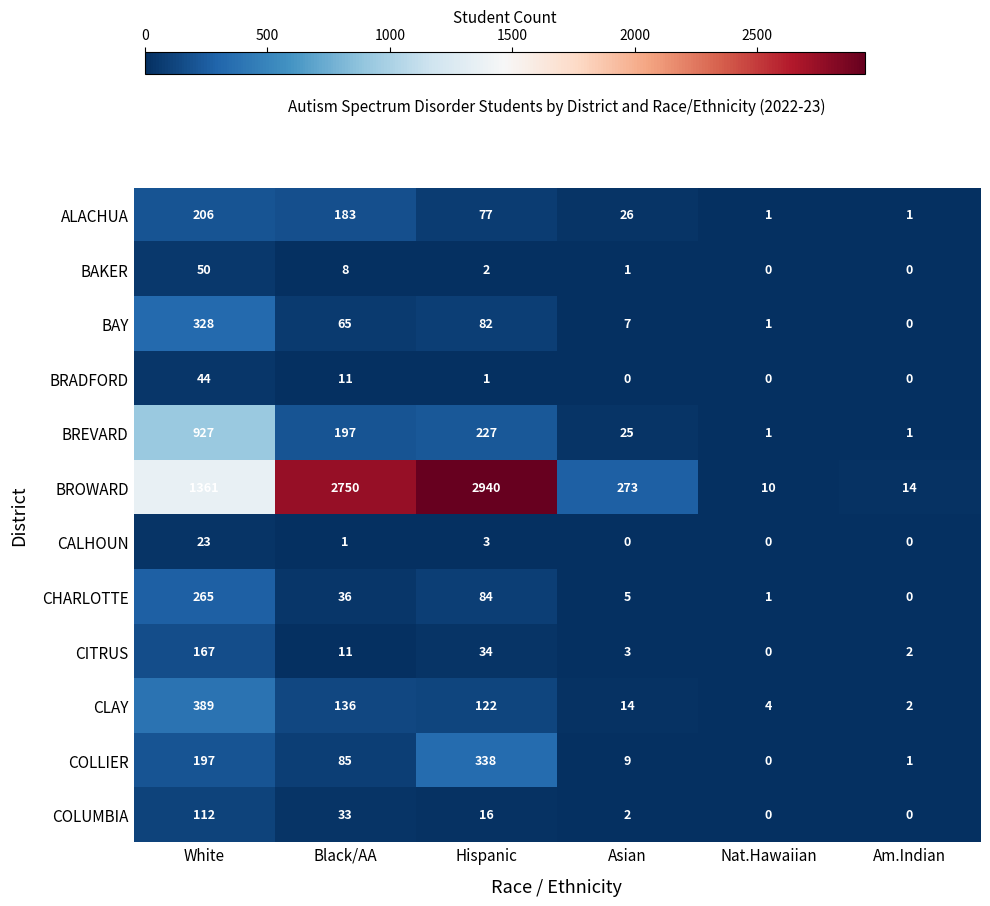

What is the difference between the maximum and minimum values in the COLUMBIA series?

112